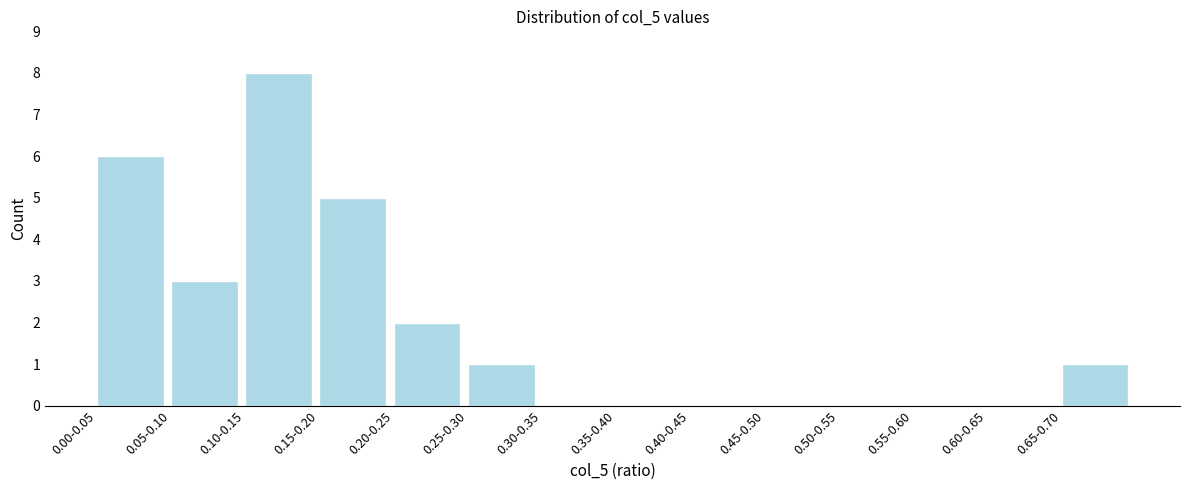

Reading right to left, list all the values displayed in this chart.

0.65-0.70=1	0.60-0.65=0	0.55-0.60=0	0.50-0.55=0	0.45-0.50=0	0.40-0.45=0	0.35-0.40=0	0.30-0.35=0	0.25-0.30=1	0.20-0.25=2	0.15-0.20=5	0.10-0.15=8	0.05-0.10=3	0.00-0.05=6